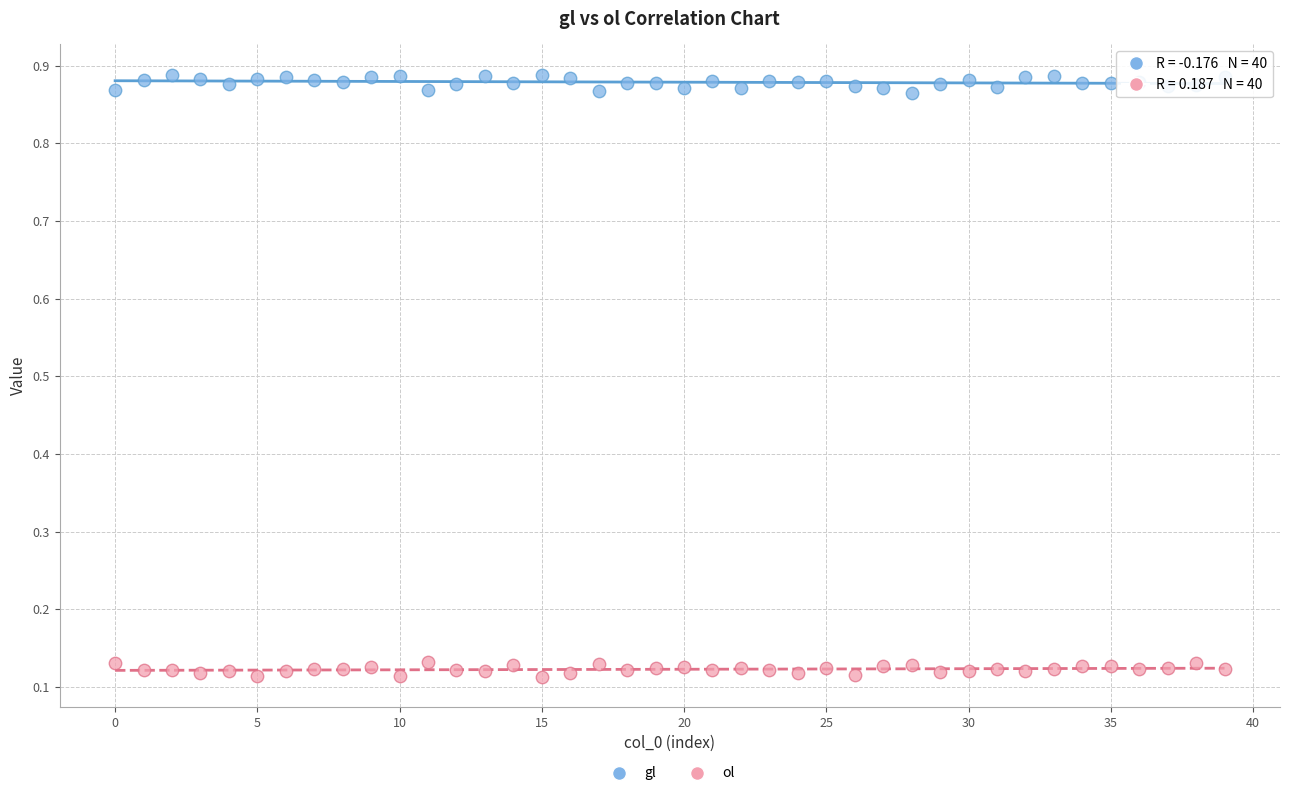

Which series contains the lowest Y value?

ol